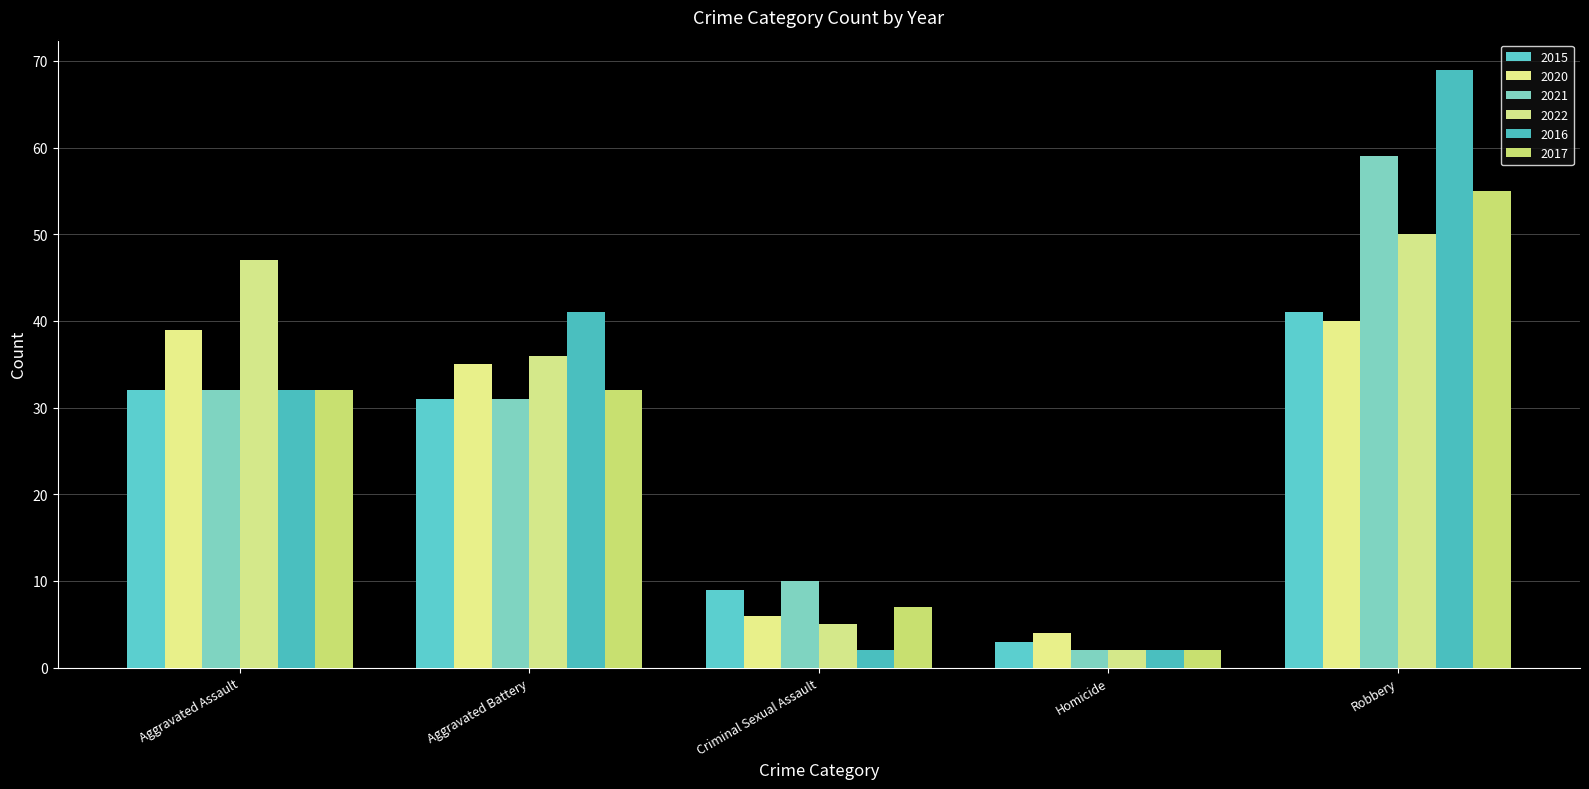

What is the value of the 2020 bar at the 1st from the left?

39